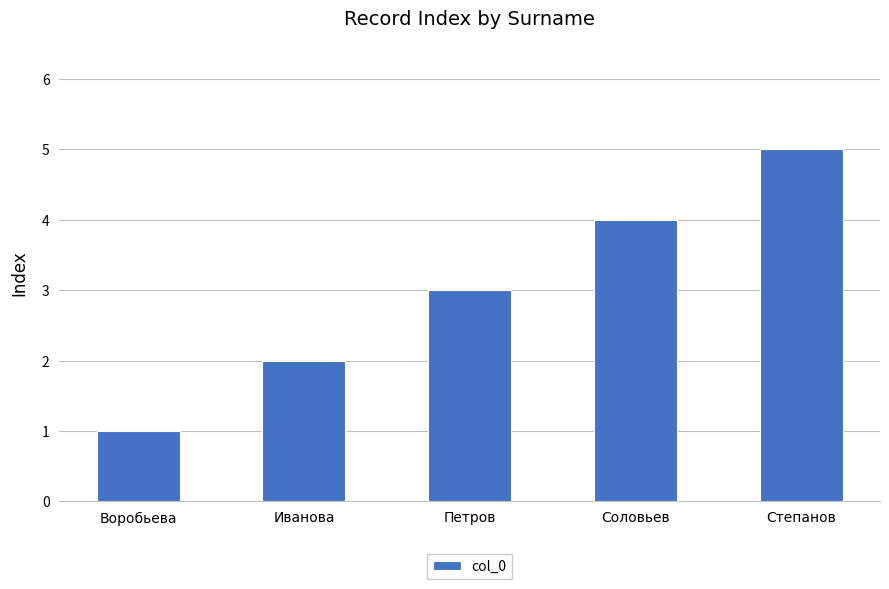

The chart shows a value of 3 at Петров. True or false?

True